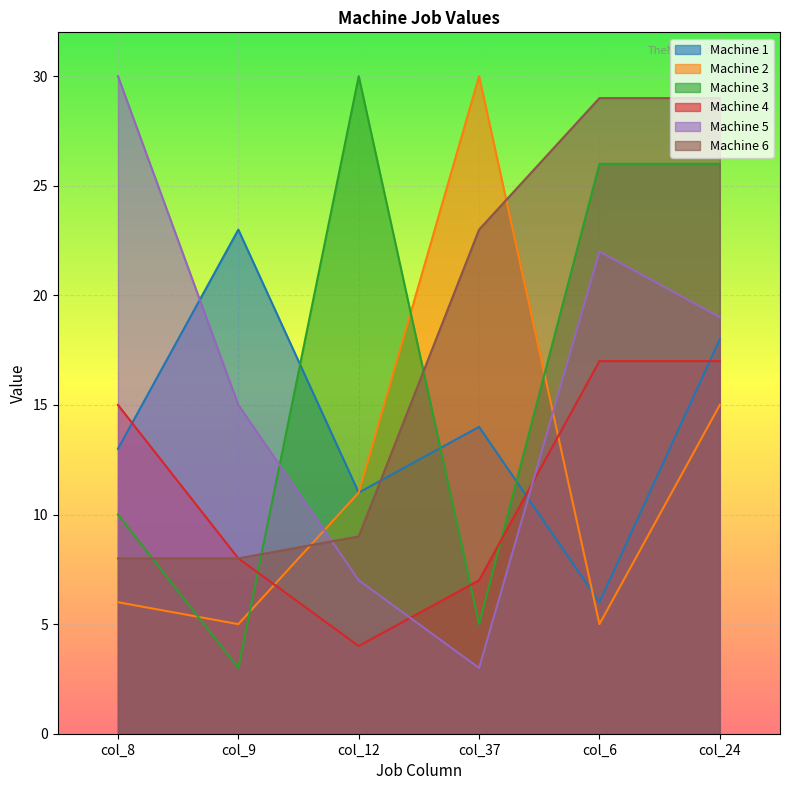

Between col_12 and col_24, which series saw the biggest shift?

Machine 6